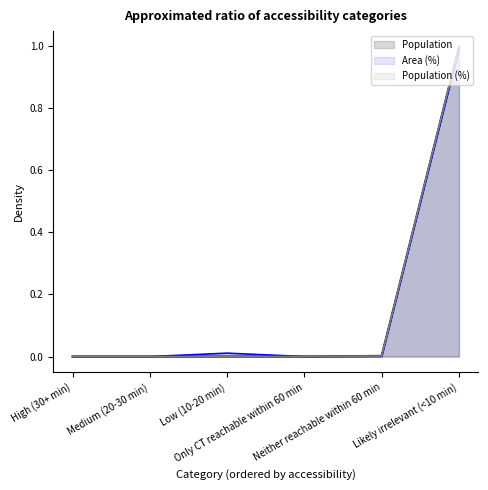

What is the sum of all Population (%) values?

1.0